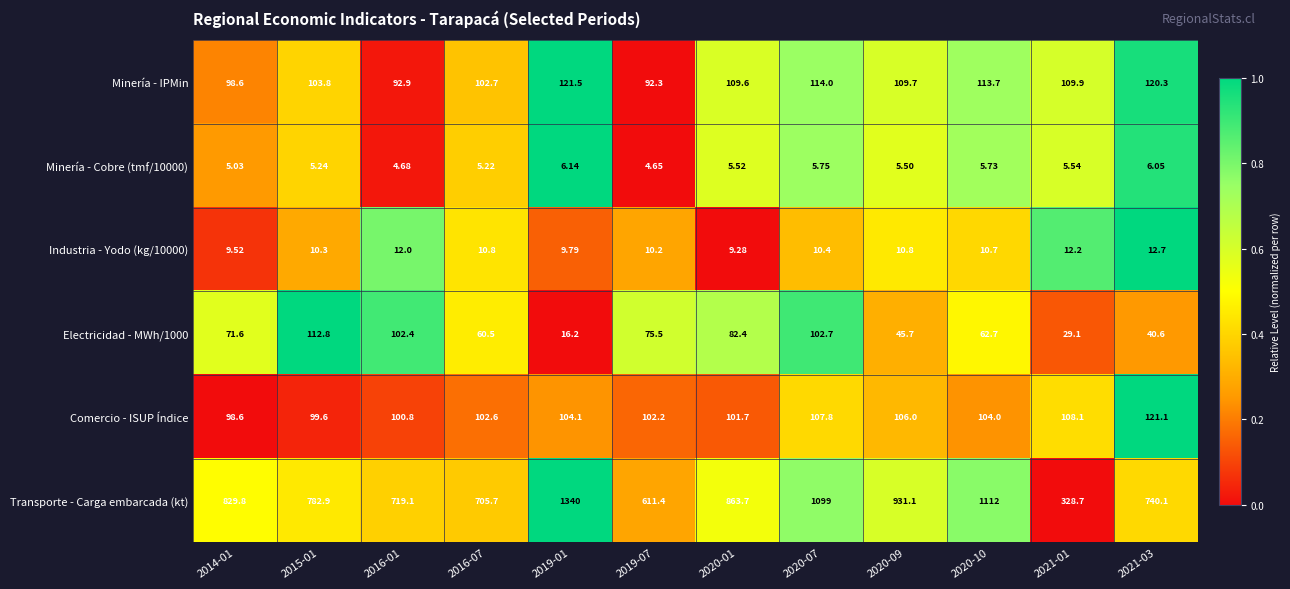

Rank the series by their maximum value, from highest to lowest.

Transporte - Carga embarcada (kt), Minería - IPMin, Comercio - ISUP Índice, Electricidad - MWh/1000, Industria - Yodo (kg/10000), Minería - Cobre (tmf/10000)